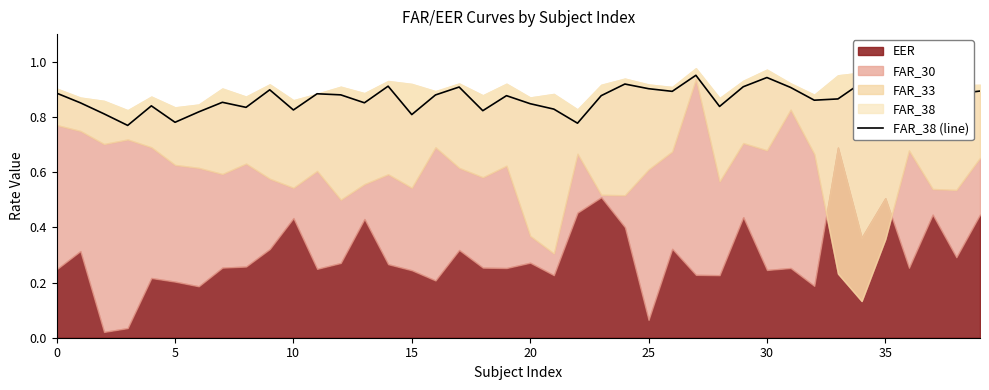

The chart shows a value of 1.2 at 35. True or false?

False